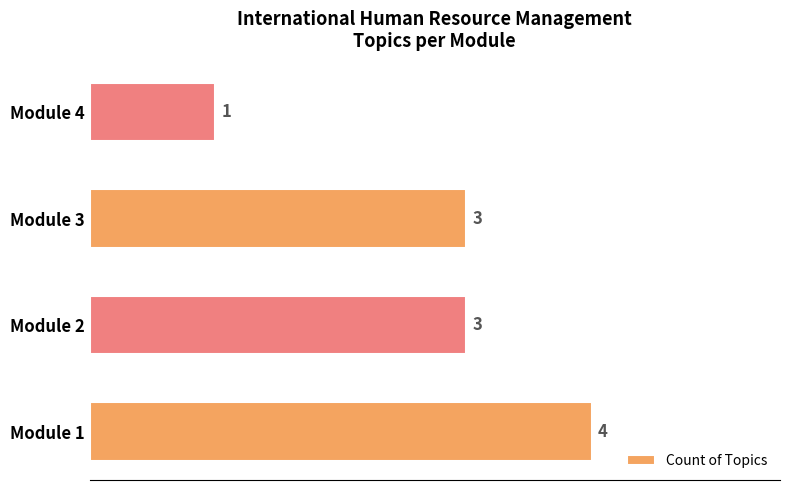

Reading bottom to top, transcribe all the data shown in this chart.

4	3	3	1